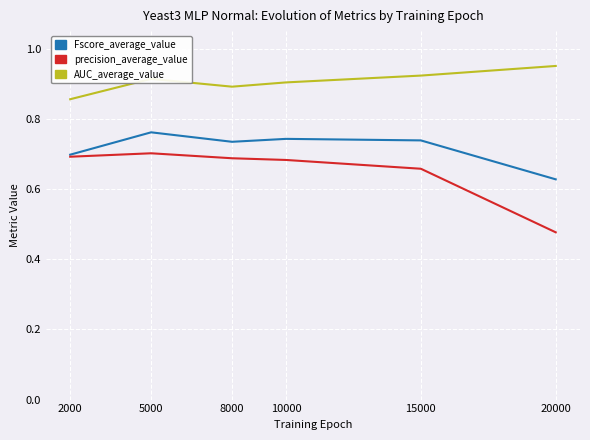

True or false: Fscore_average_value and AUC_average_value intersect in this chart.

False